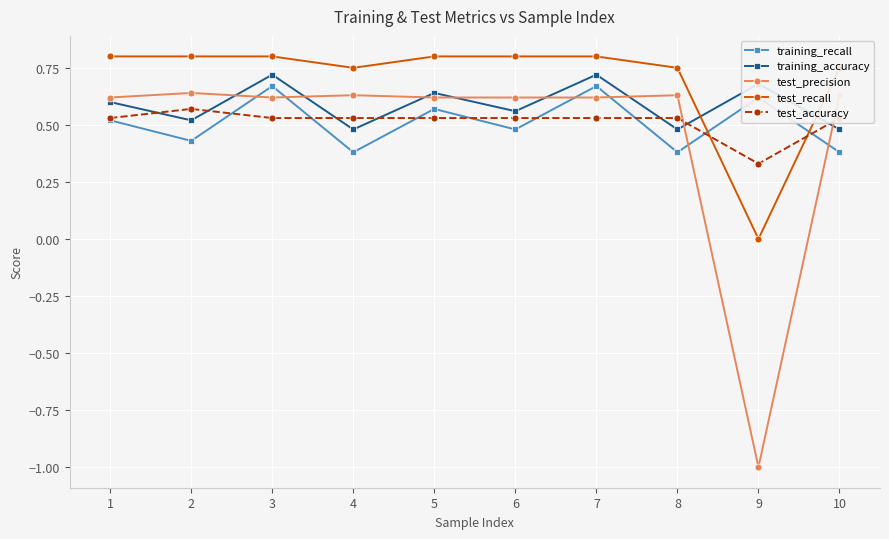

In training_recall, how many points are higher than both neighbors (excluding endpoints)?

4